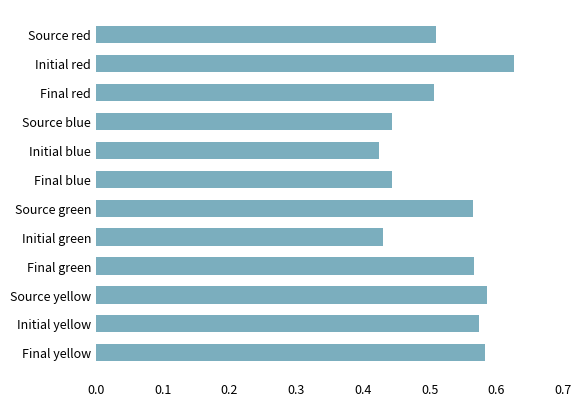

What is the sum of all values?

6.3